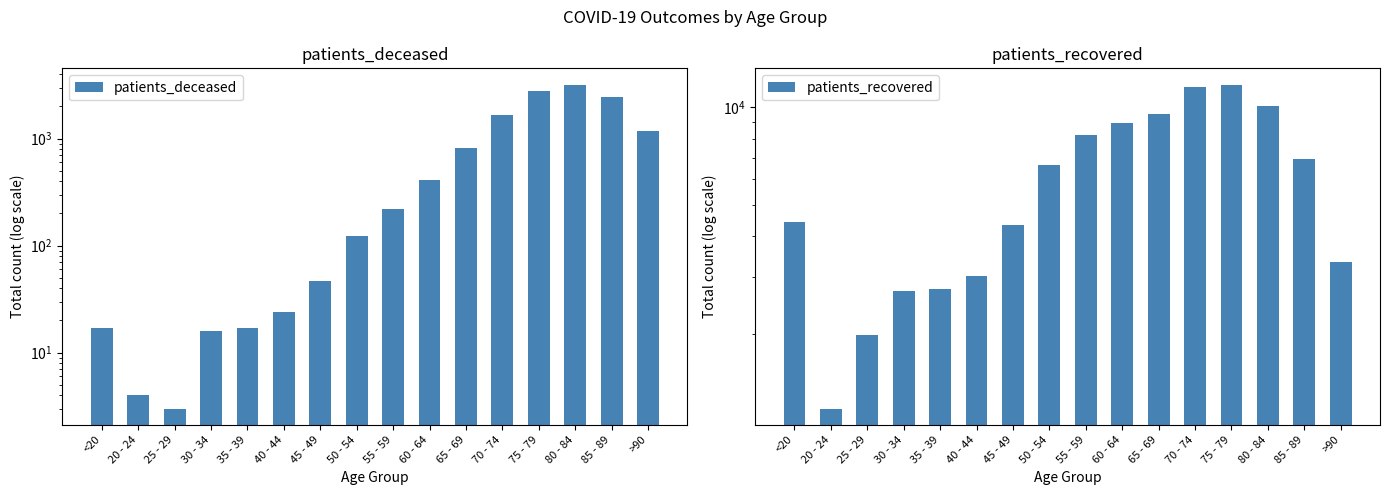

Is it true that patients_deceased equals 23 at <20?

False